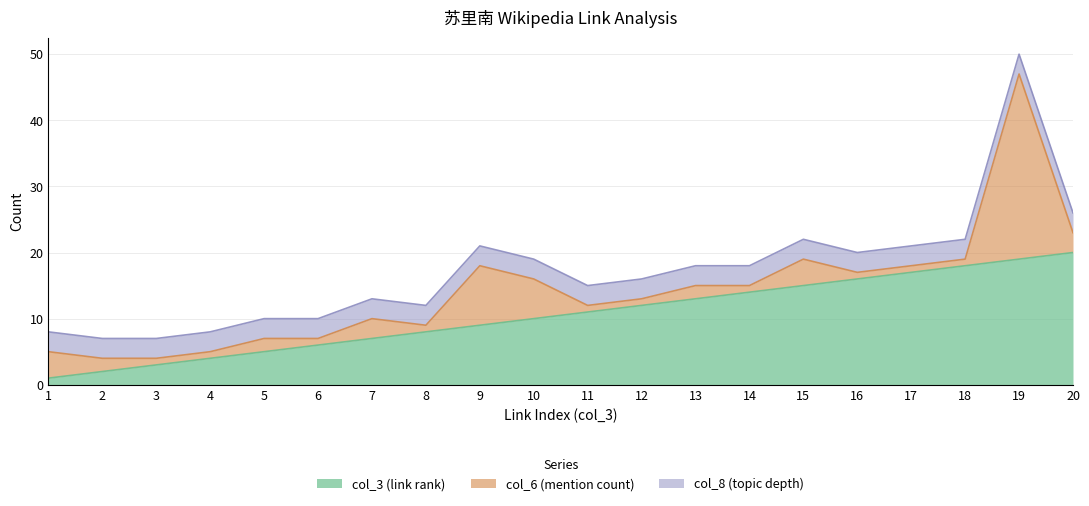

True or false: col_8 (topic depth) has more than 1 interior local peaks.

False